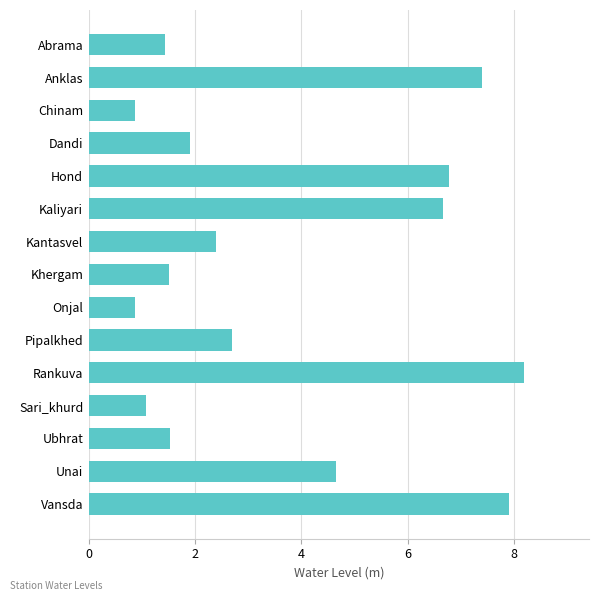

True or false: the data shows 10.0 at Kaliyari.

False